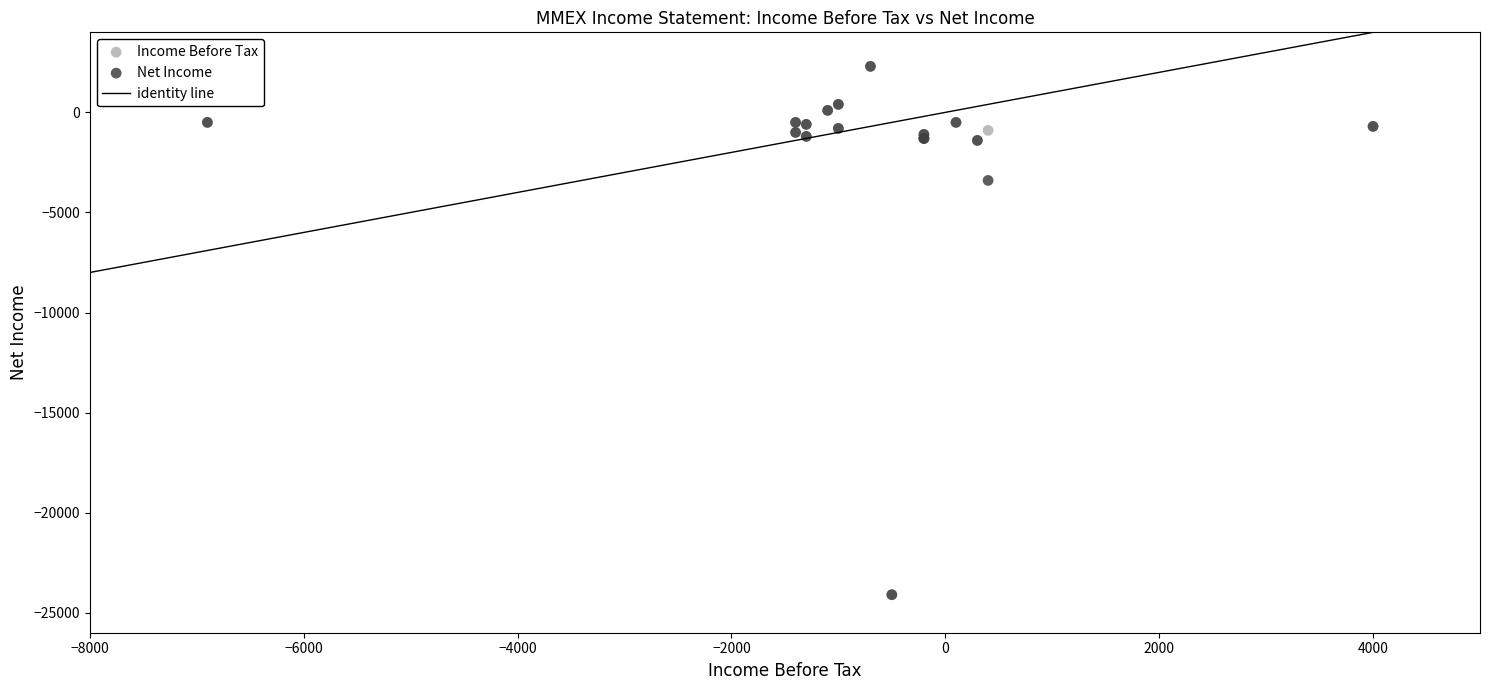

In the Net Income series, what Y value is closest to -10900?

-3400